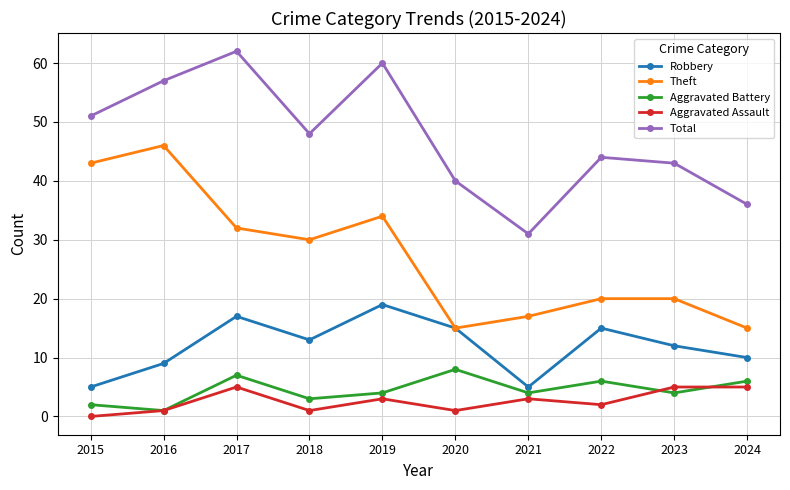

What is the spread (max minus min) of values at 2023?

39